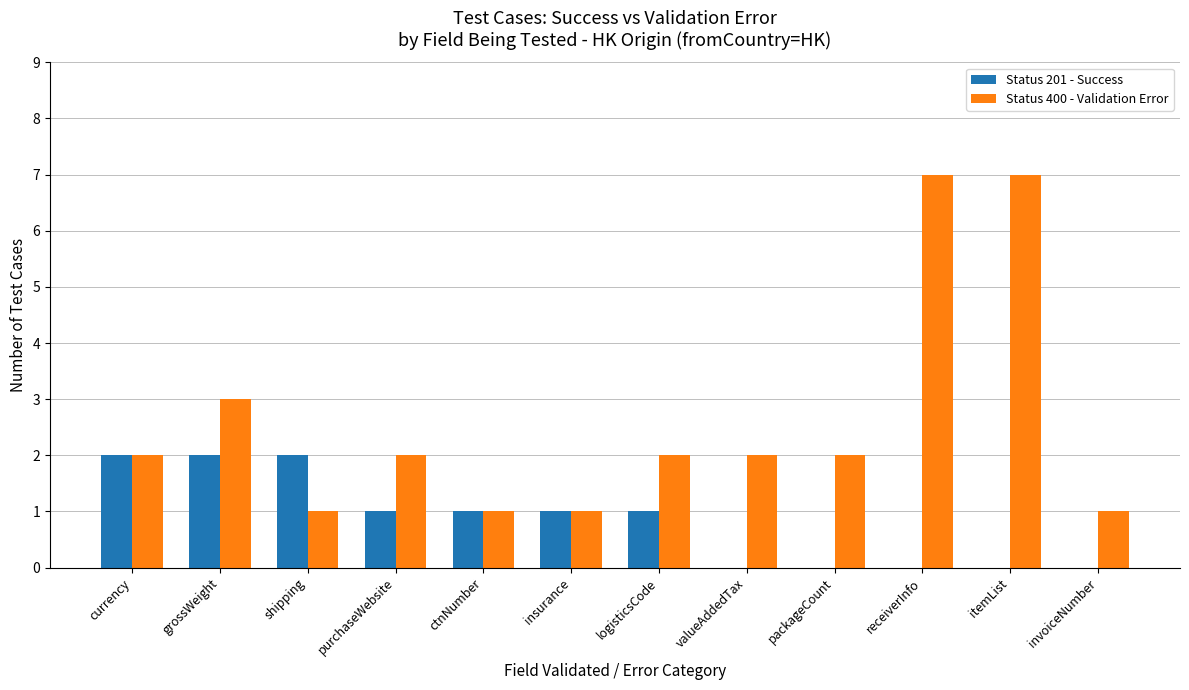

What is the total value across all series at invoiceNumber?

1